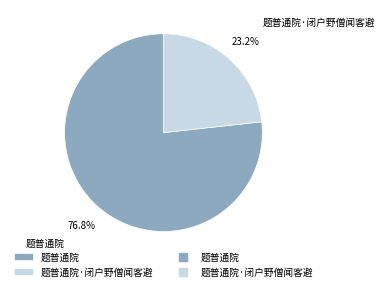

True or false: 题普通院 accounts for 90% of the total.

False